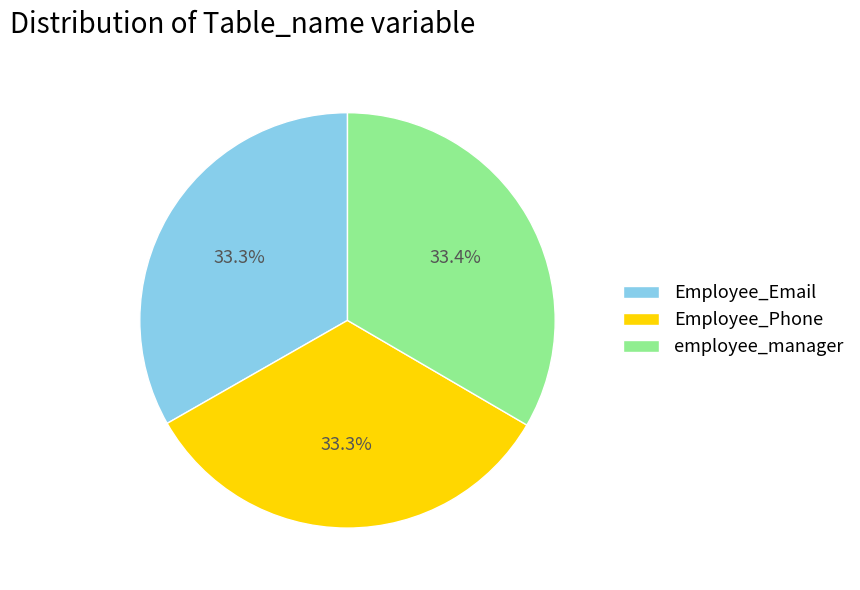

True or false: Employee_Email accounts for 48% of the total.

False